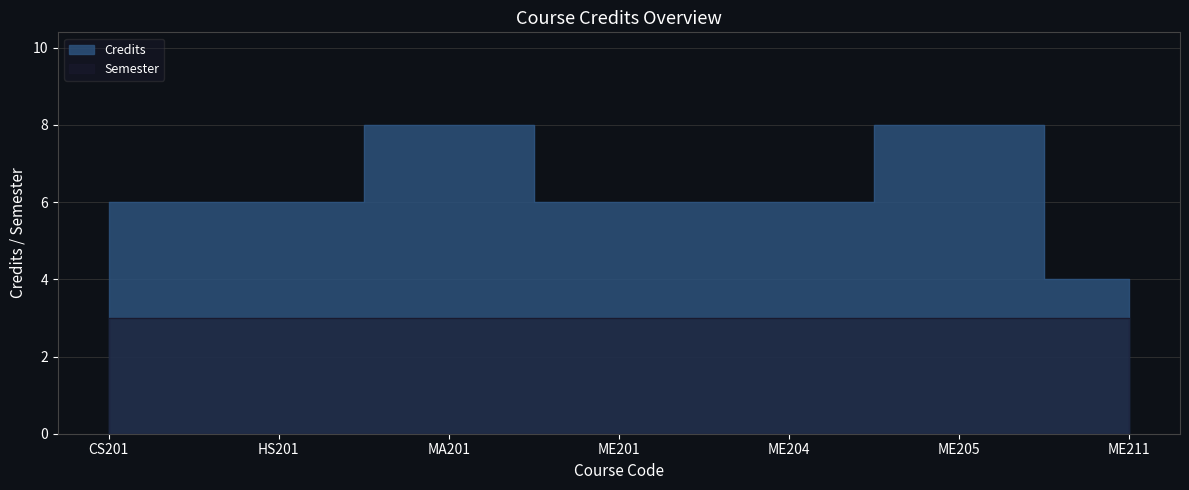

At which category does the chart reach its peak across all series?

MA201